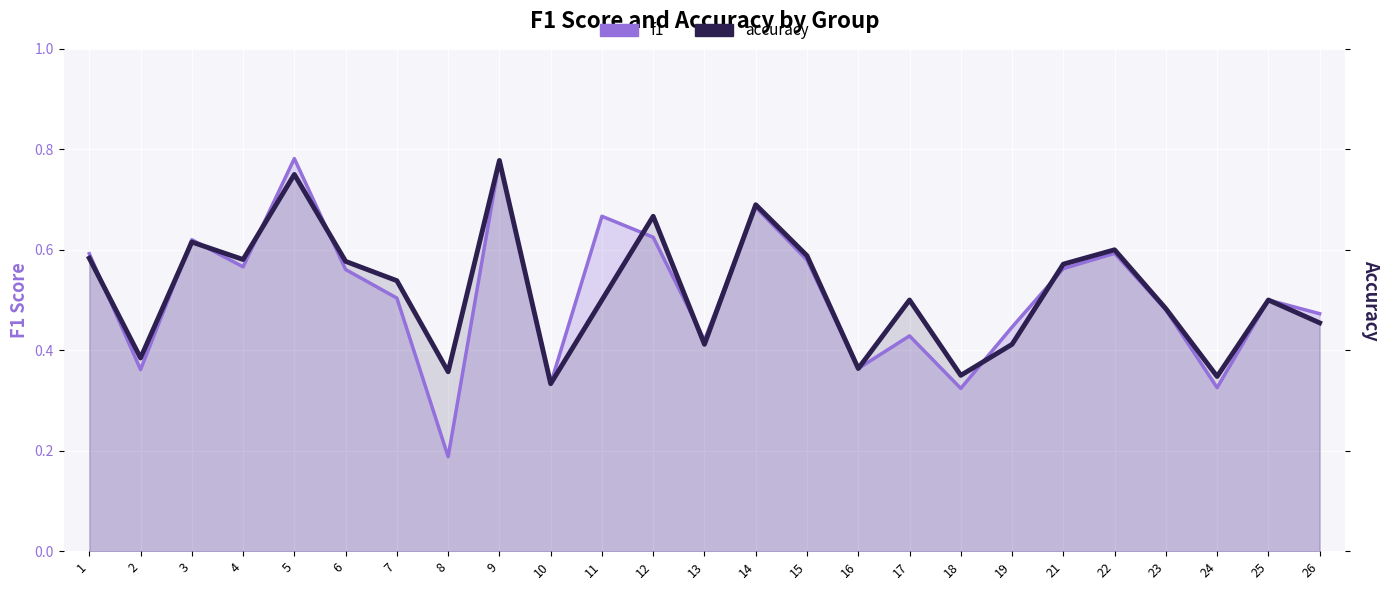

Reading left to right, transcribe all the data shown in this chart.

f1: 1=0.6	2=0.4	3=0.6	4=0.6	5=0.8	6=0.6	7=0.5	8=0.2	9=0.8	10=0.3	11=0.7	12=0.6	13=0.4	14=0.7	15=0.6	16=0.4	17=0.4	18=0.3	19=0.4	21=0.6	22=0.6	23=0.5	24=0.3	25=0.5	26=0.5
accuracy: 1=0.6	2=0.4	3=0.6	4=0.6	5=0.8	6=0.6	7=0.5	8=0.4	9=0.8	10=0.3	11=0.5	12=0.7	13=0.4	14=0.7	15=0.6	16=0.4	17=0.5	18=0.3	19=0.4	21=0.6	22=0.6	23=0.5	24=0.3	25=0.5	26=0.5